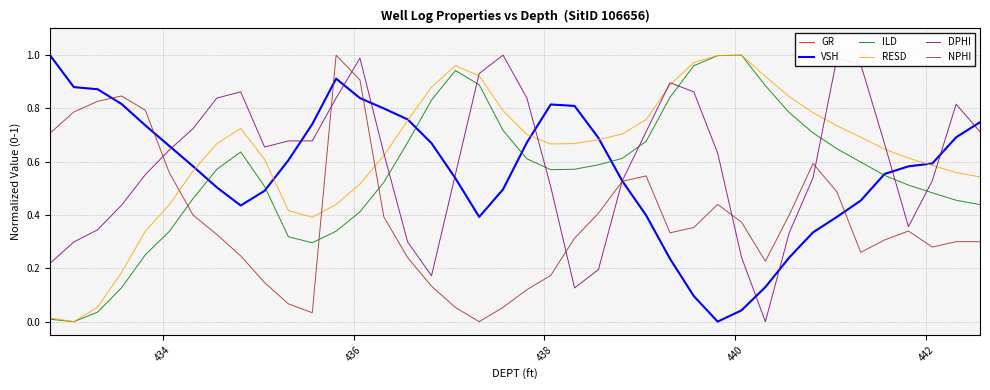

True or false: ILD and NPHI cross at least once.

True